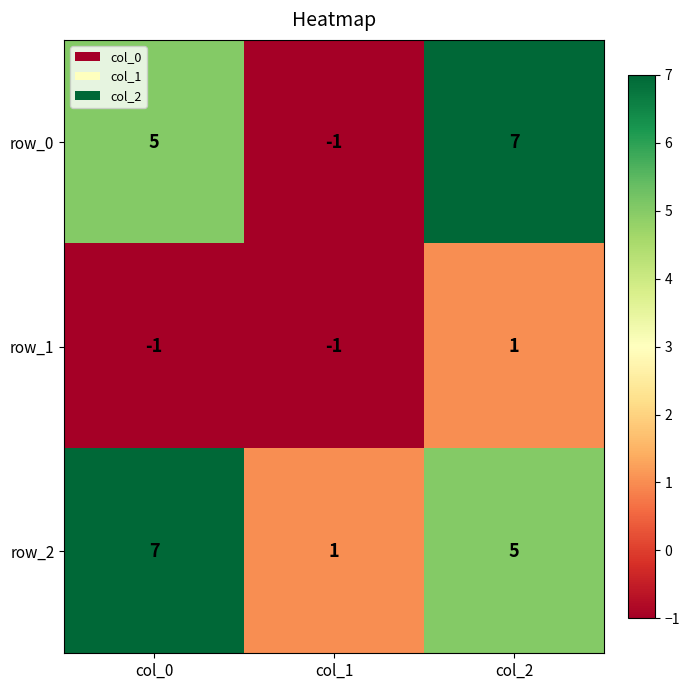

How many series are shown in this chart?

3